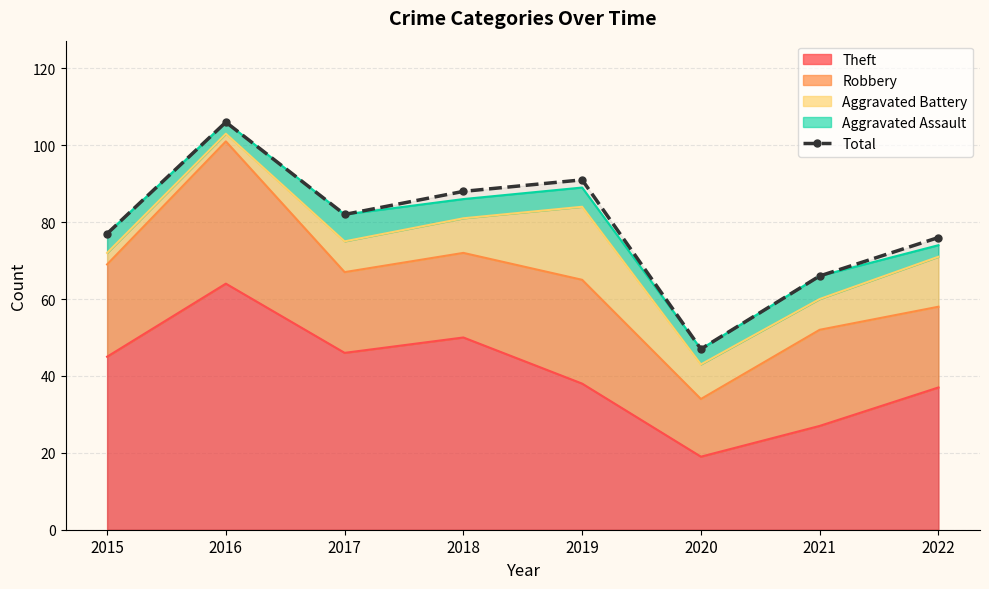

How many interior local peaks (higher than both neighbors) does the data have?

2